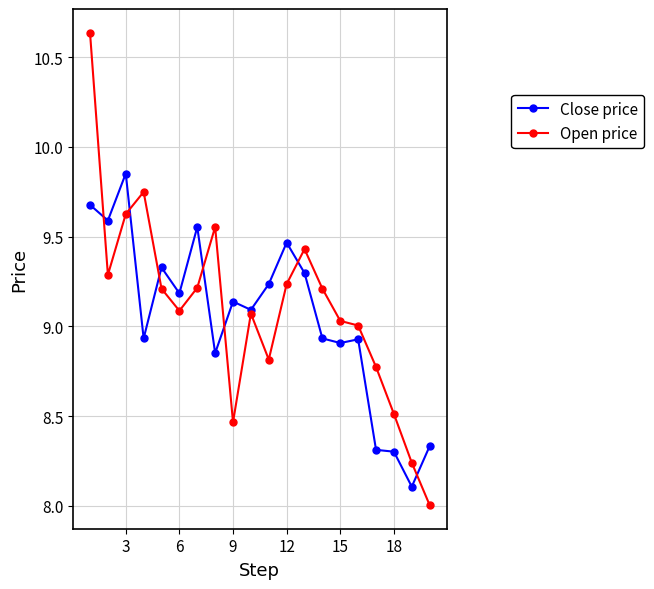

Which series has the largest range (max minus min)?

Open price